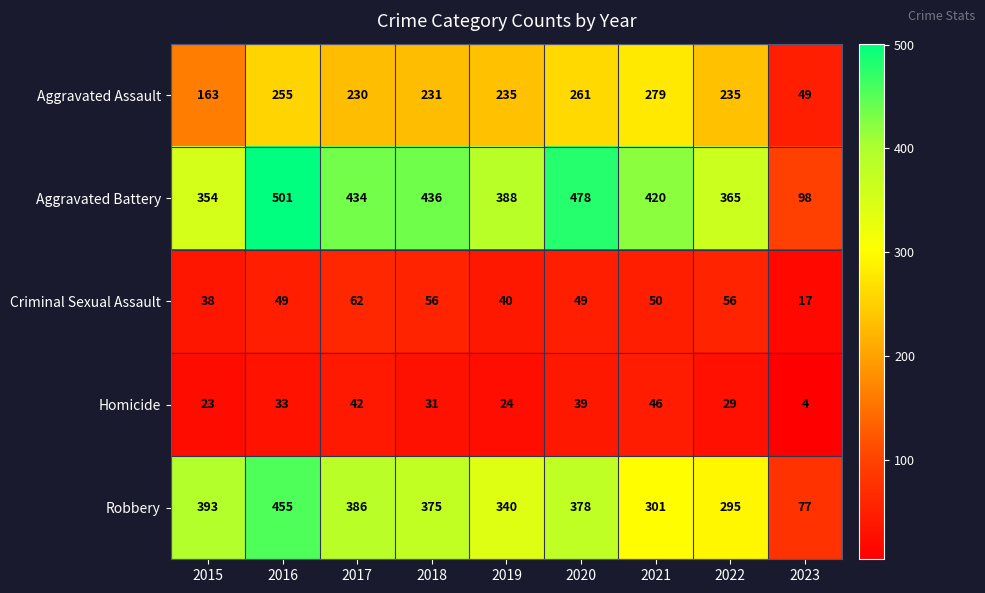

What is the sum of all Criminal Sexual Assault values?

417